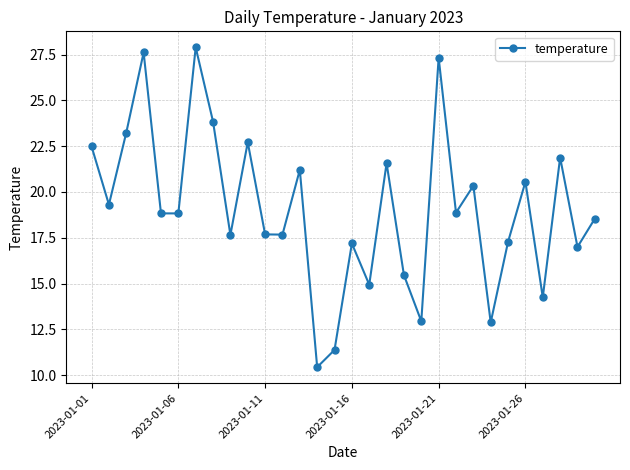

How many series are shown in this chart?

1